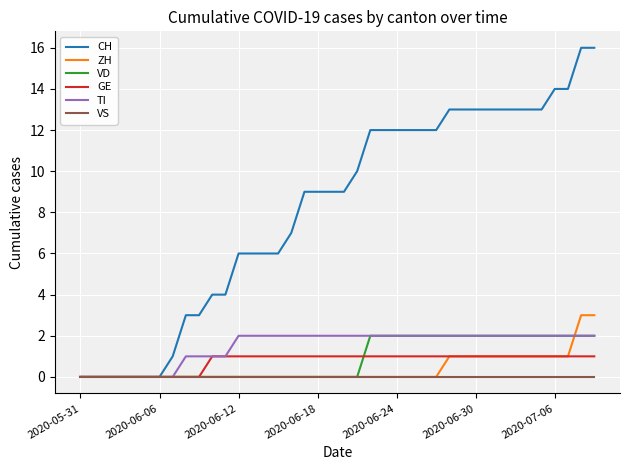

What are all the series names shown in the legend?

CH, ZH, VD, GE, TI, VS